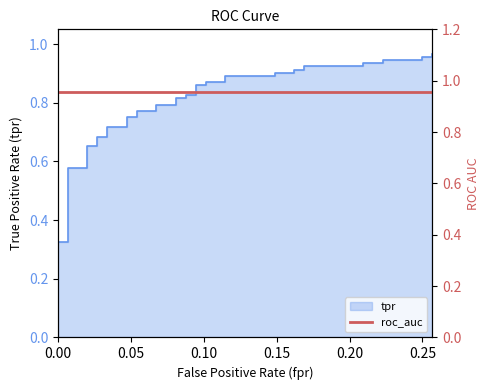

Reading left to right, what are all the values shown in this chart?

0.0	0.3	0.3	0.6	0.6	0.7	0.7	0.7	0.7	0.7	0.7	0.8	0.8	0.8	0.8	0.8	0.8	0.8	0.8	0.8	0.8	0.9	0.9	0.9	0.9	0.9	0.9	0.9	0.9	0.9	0.9	0.9	0.9	0.9	0.9	0.9	0.9	1.0	1.0	1.0